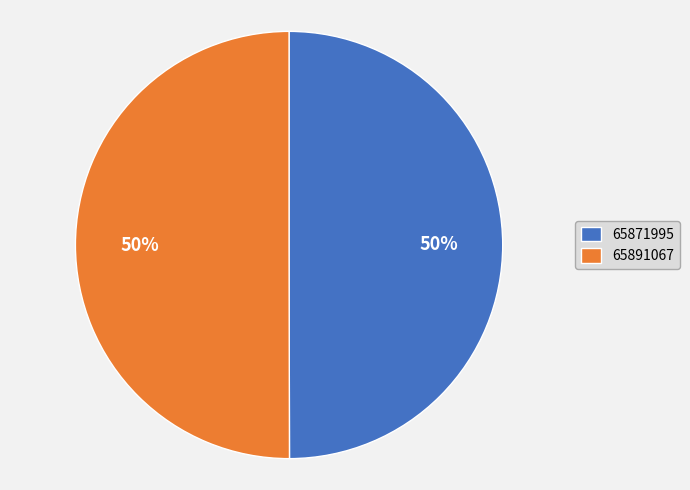

Count the number of slices in the pie.

2